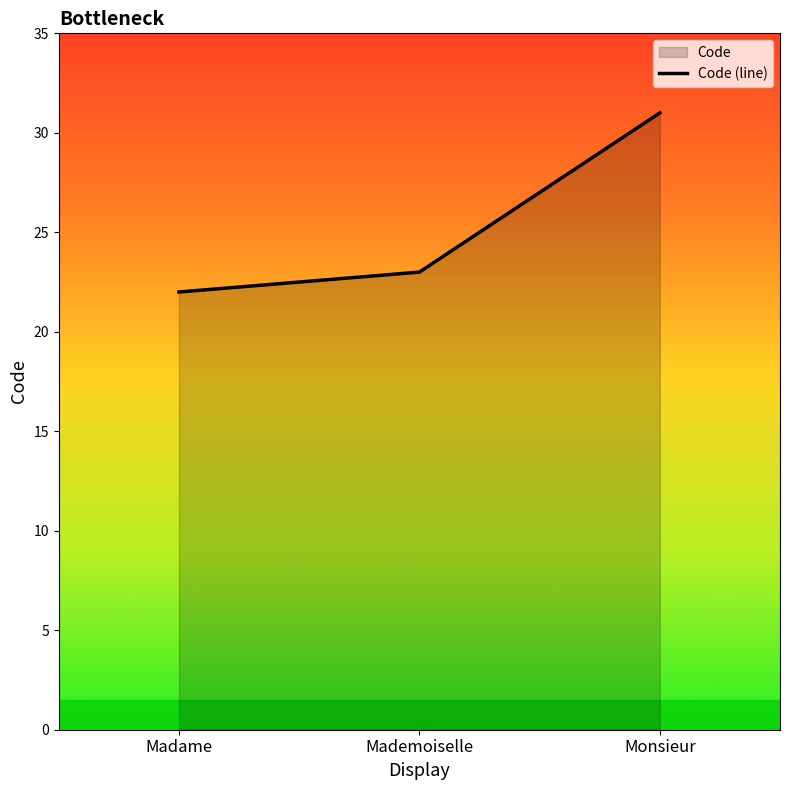

Between Madame and Mademoiselle, which is larger?

Mademoiselle